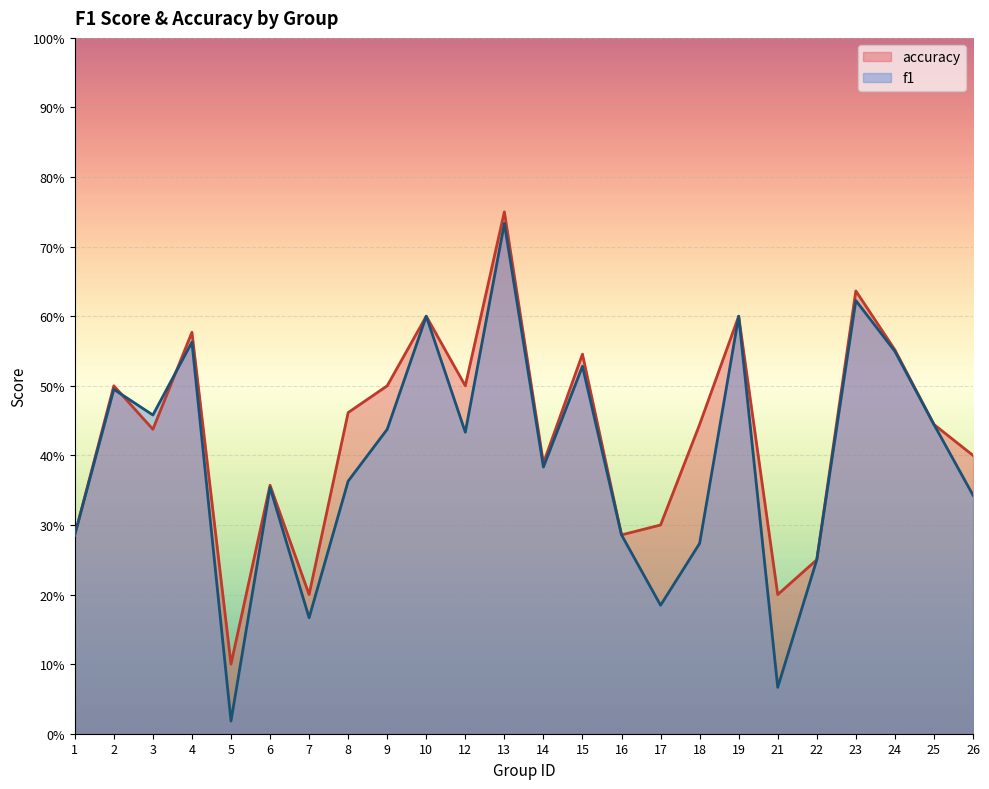

What is the value of the accuracy point at the 18th from the left?

0.6